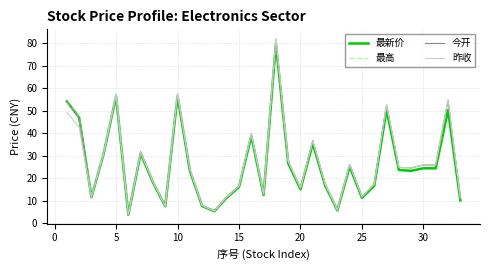

Which series has the widest spread of values?

昨收